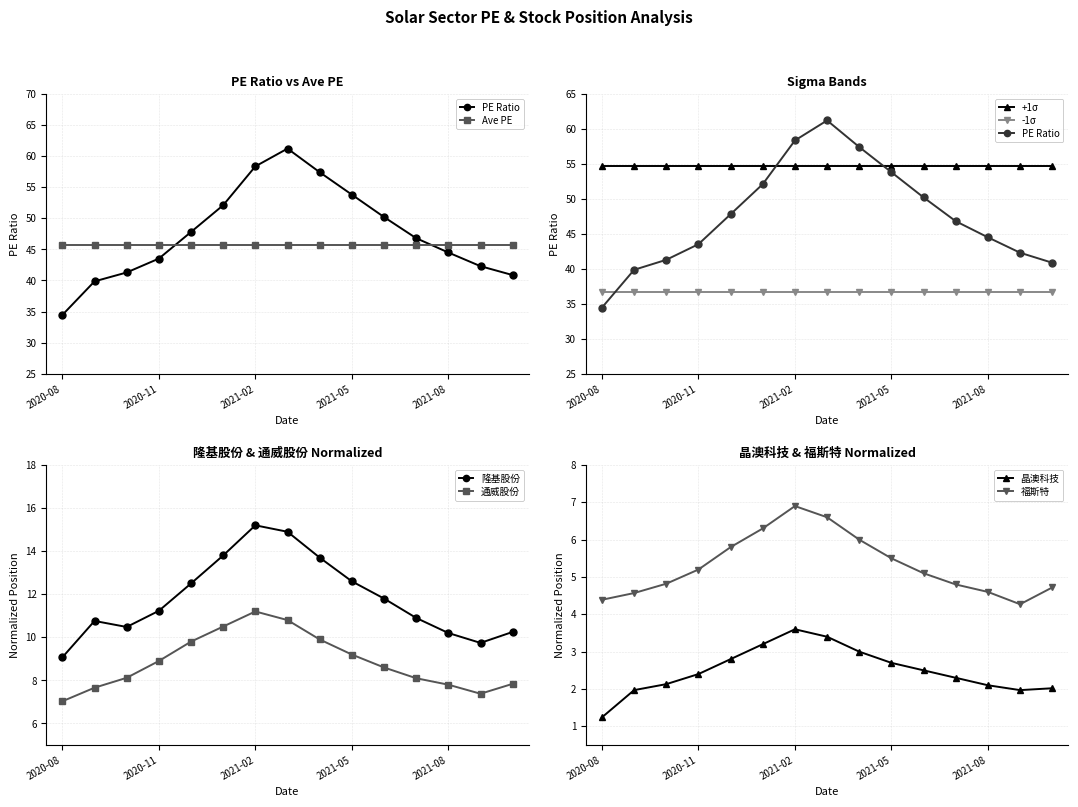

How many interior local peaks does the 隆基股份 series have?

2